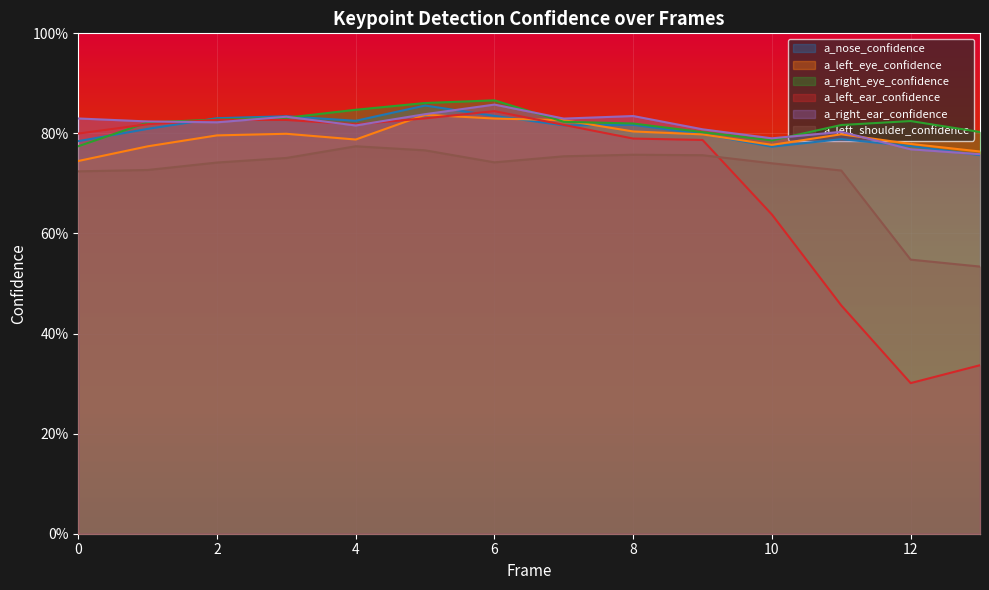

Where is the first local maximum for a_left_ear_confidence?

2